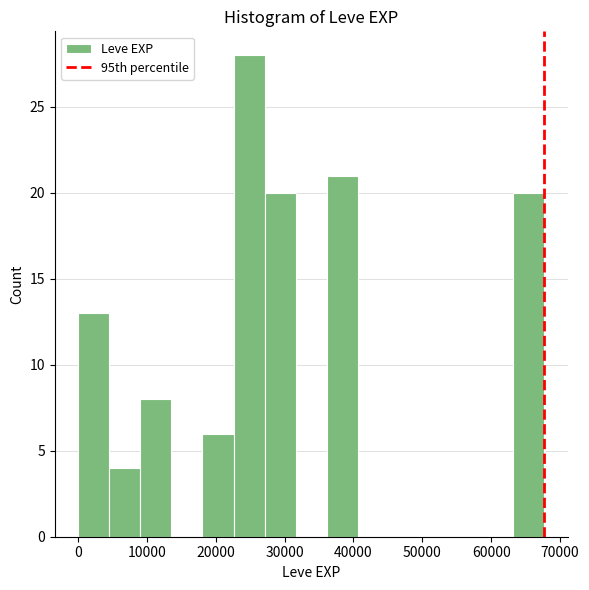

How tall is the bar that spans 23000 to 27000 on the x-axis? Neither the bar edges nor the heights are printed on the chart, so give them approximately, as read against the axes.

28